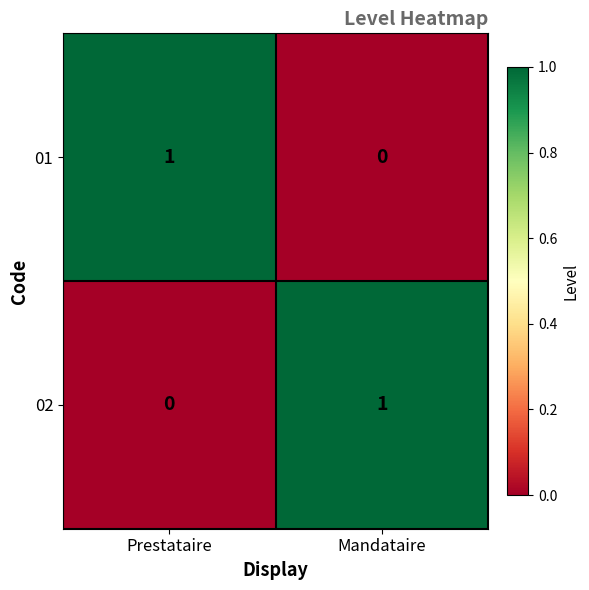

What is the maximum value shown in the chart?

1